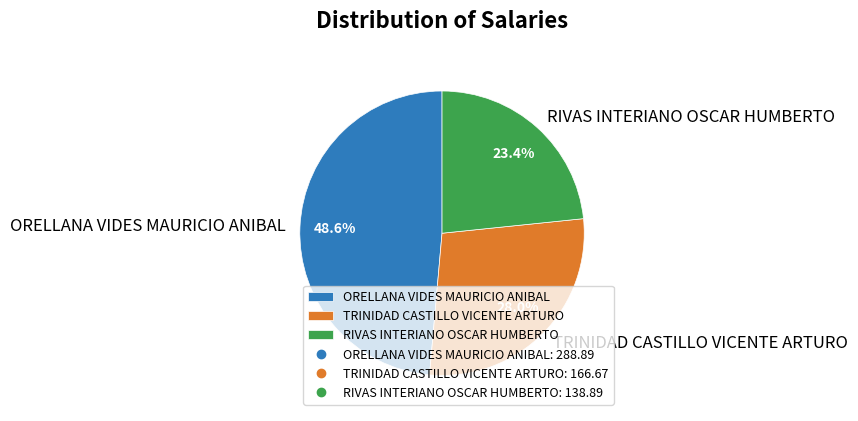

Rank the categories by value from lowest to highest.

RIVAS INTERIANO OSCAR HUMBERTO, TRINIDAD CASTILLO VICENTE ARTURO, ORELLANA VIDES MAURICIO ANIBAL